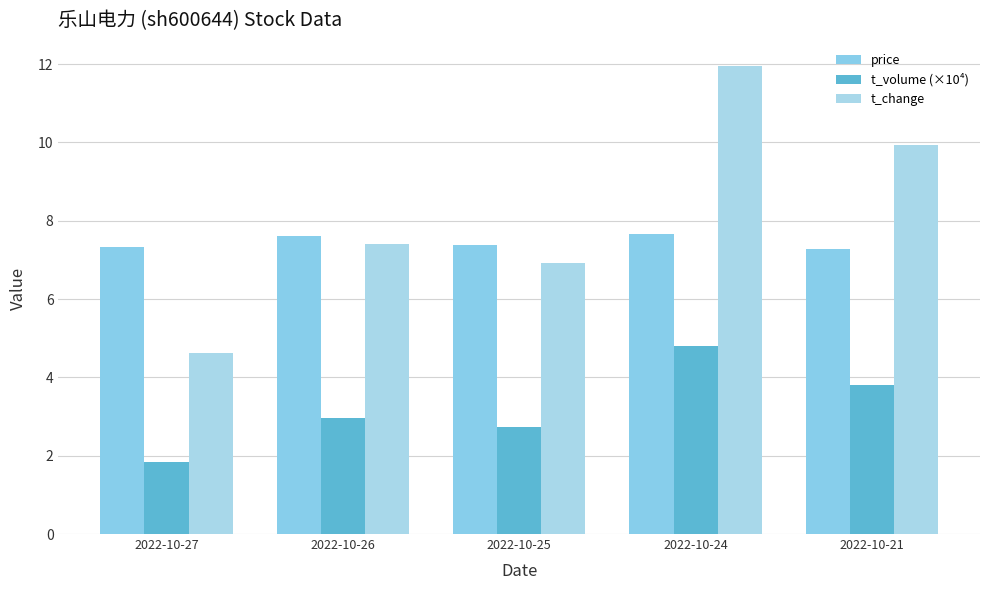

Does the chart contain stacked bars?

No